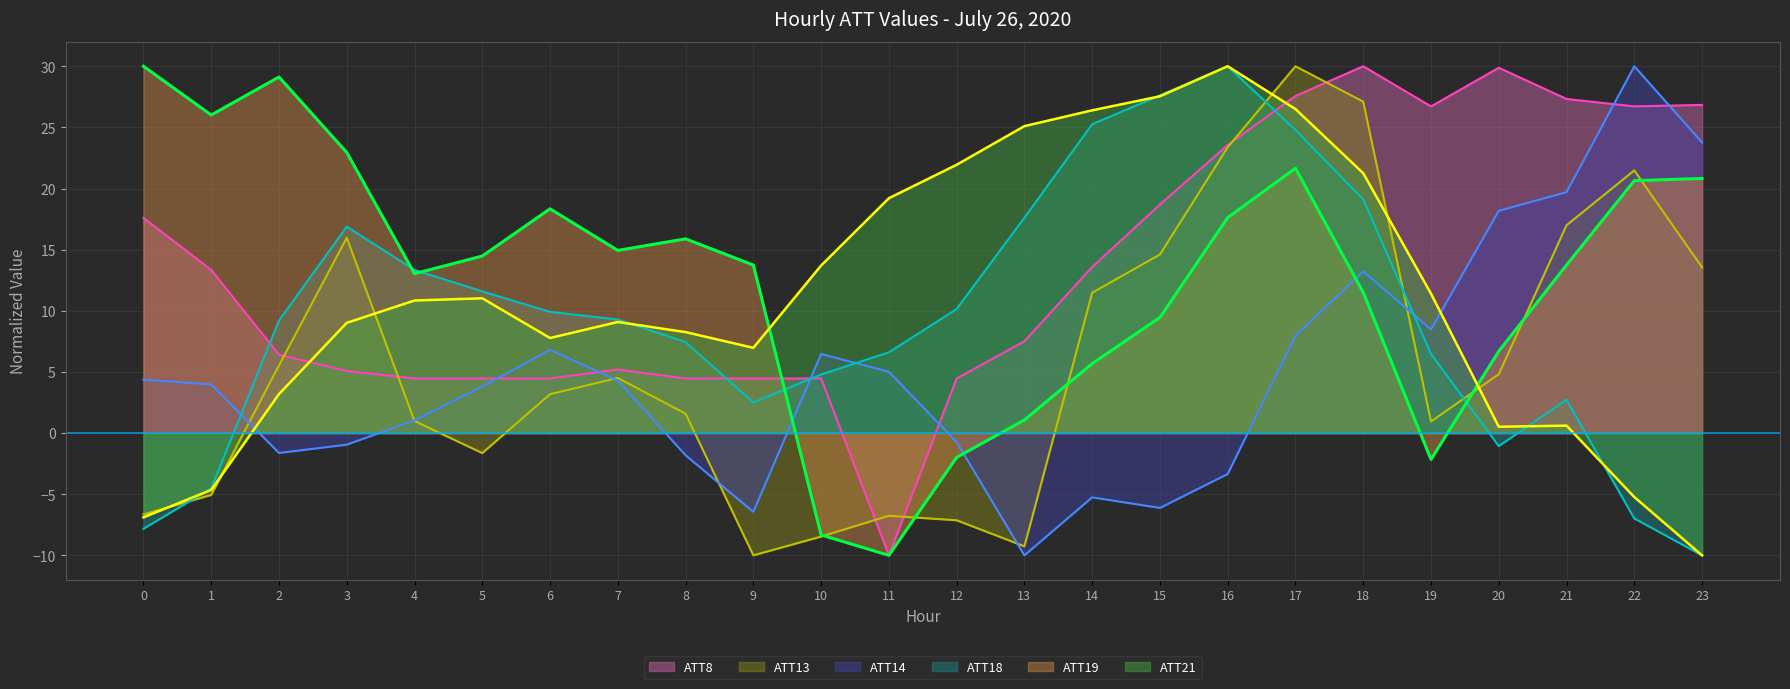

Is it true that ATT14 equals 3.6 at 6?

False